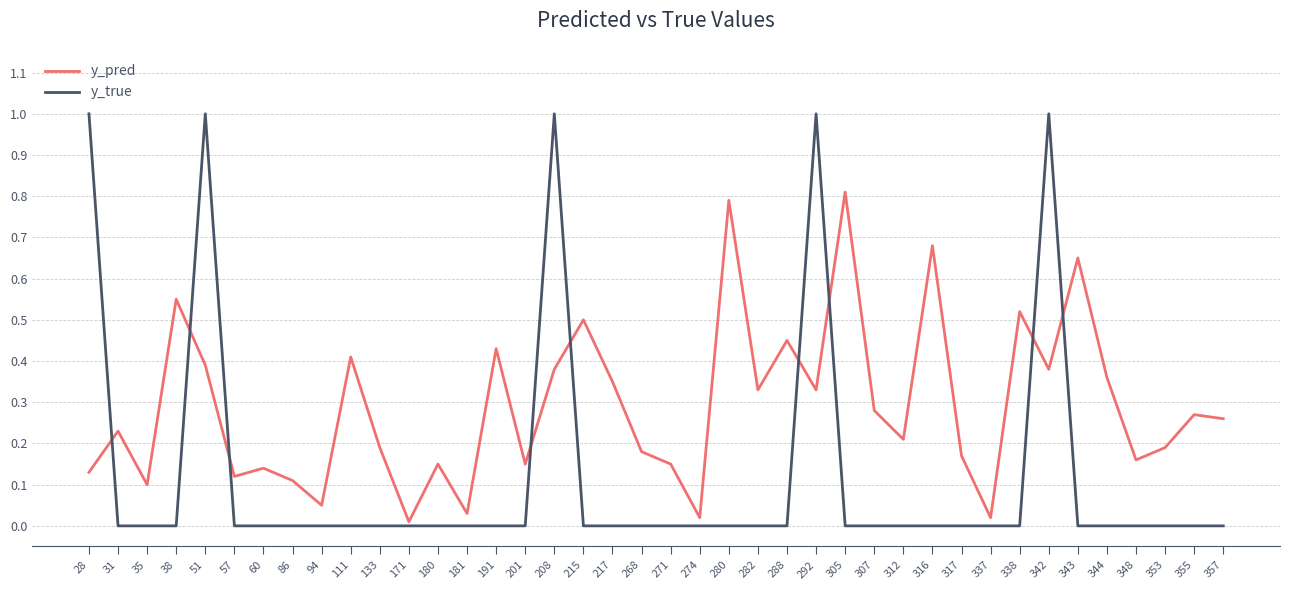

What is the greatest value displayed?

1.0